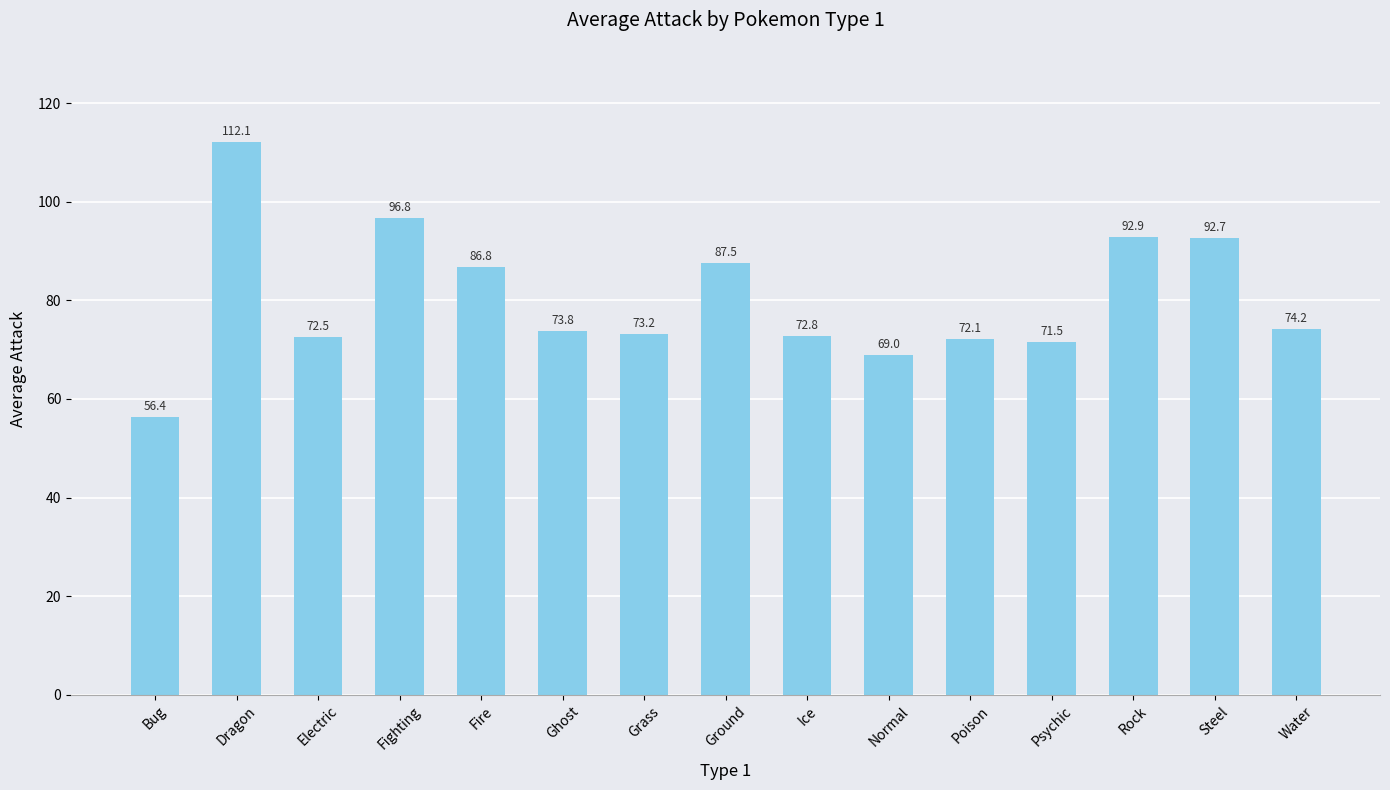

What is the label of the 13th bar from the right?

Electric